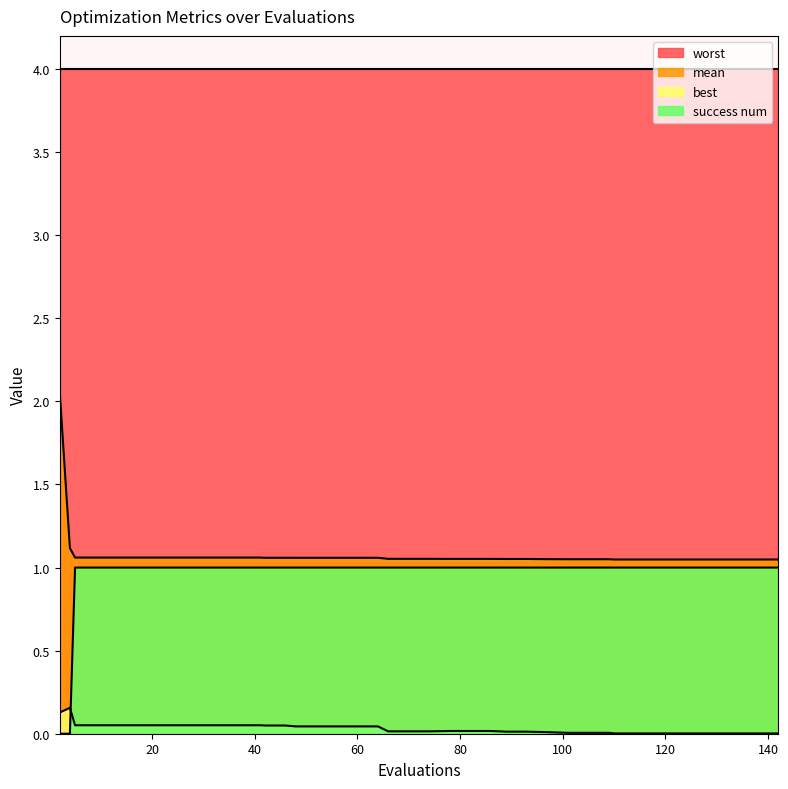

How many lines are shown in the chart?

4